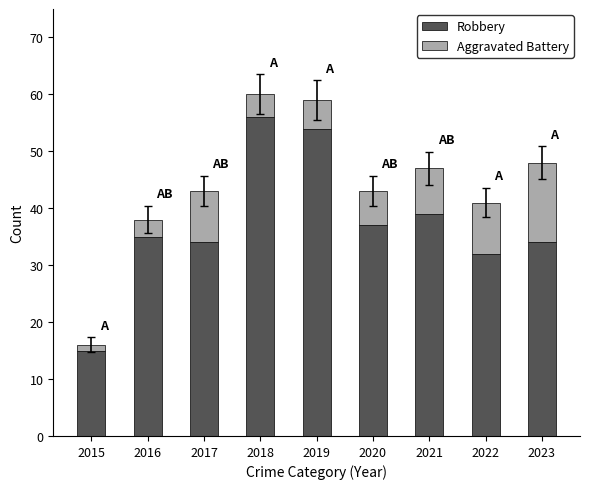

How many bars are there in total?

9